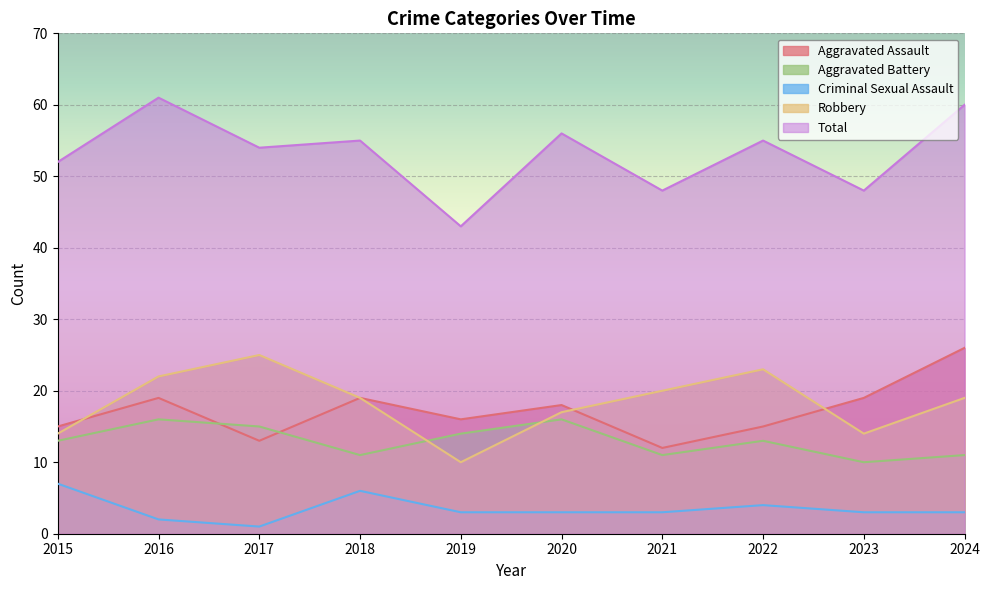

How many series are shown in this chart?

5